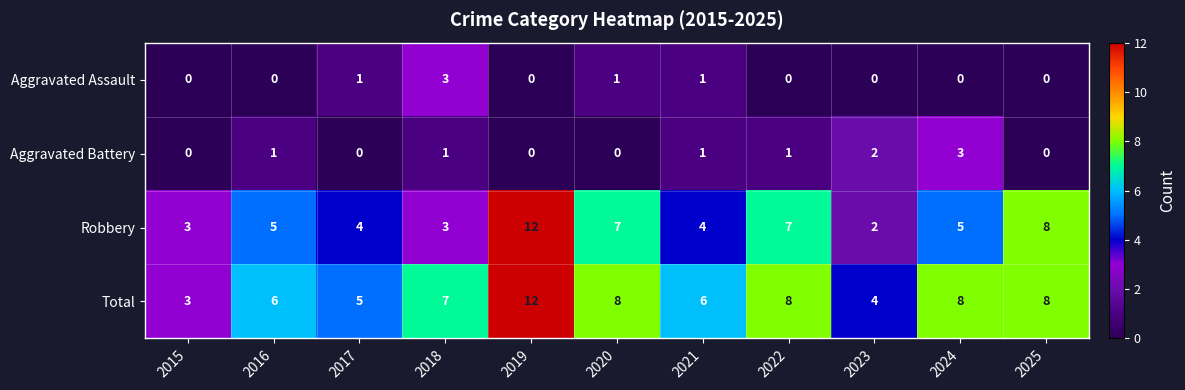

Rank the series at 2022 from highest to lowest value.

Total, Robbery, Aggravated Battery, Aggravated Assault